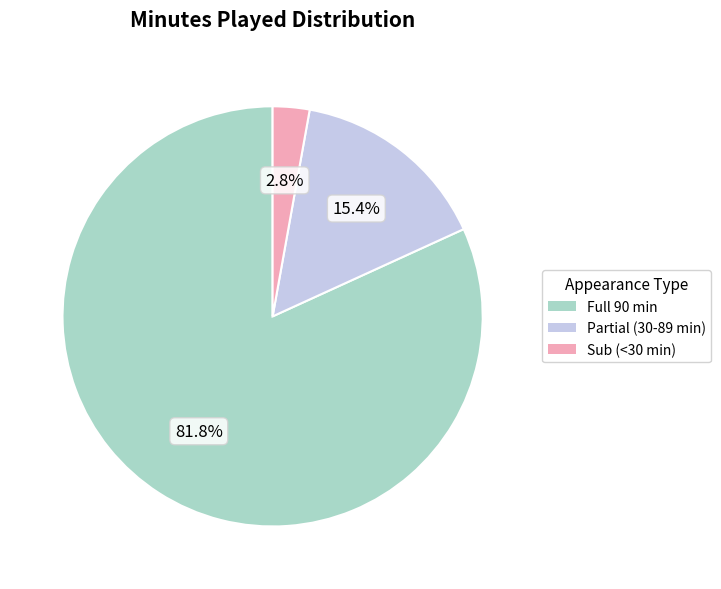

Count the number of slices in the pie.

3